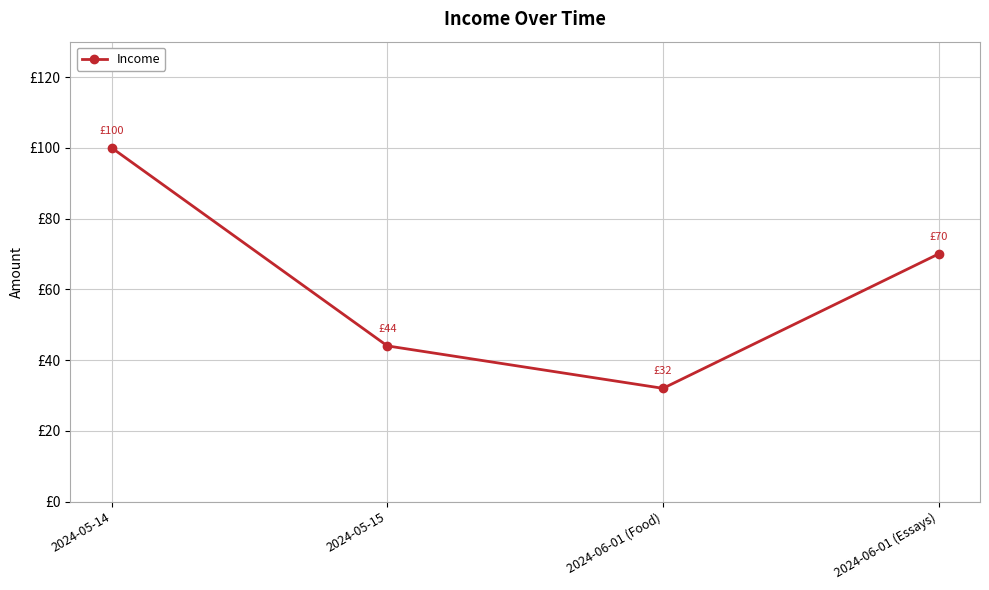

Which label corresponds to the smallest value in the chart?

2024-06-01 (Food)